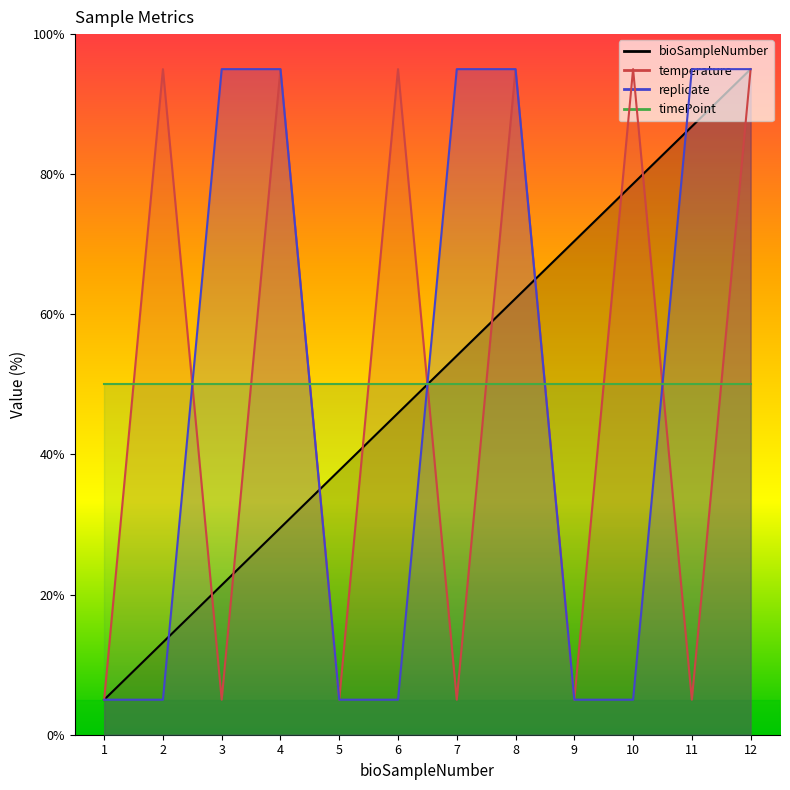

Is it true that bioSampleNumber equals 62.3 at 8?

True